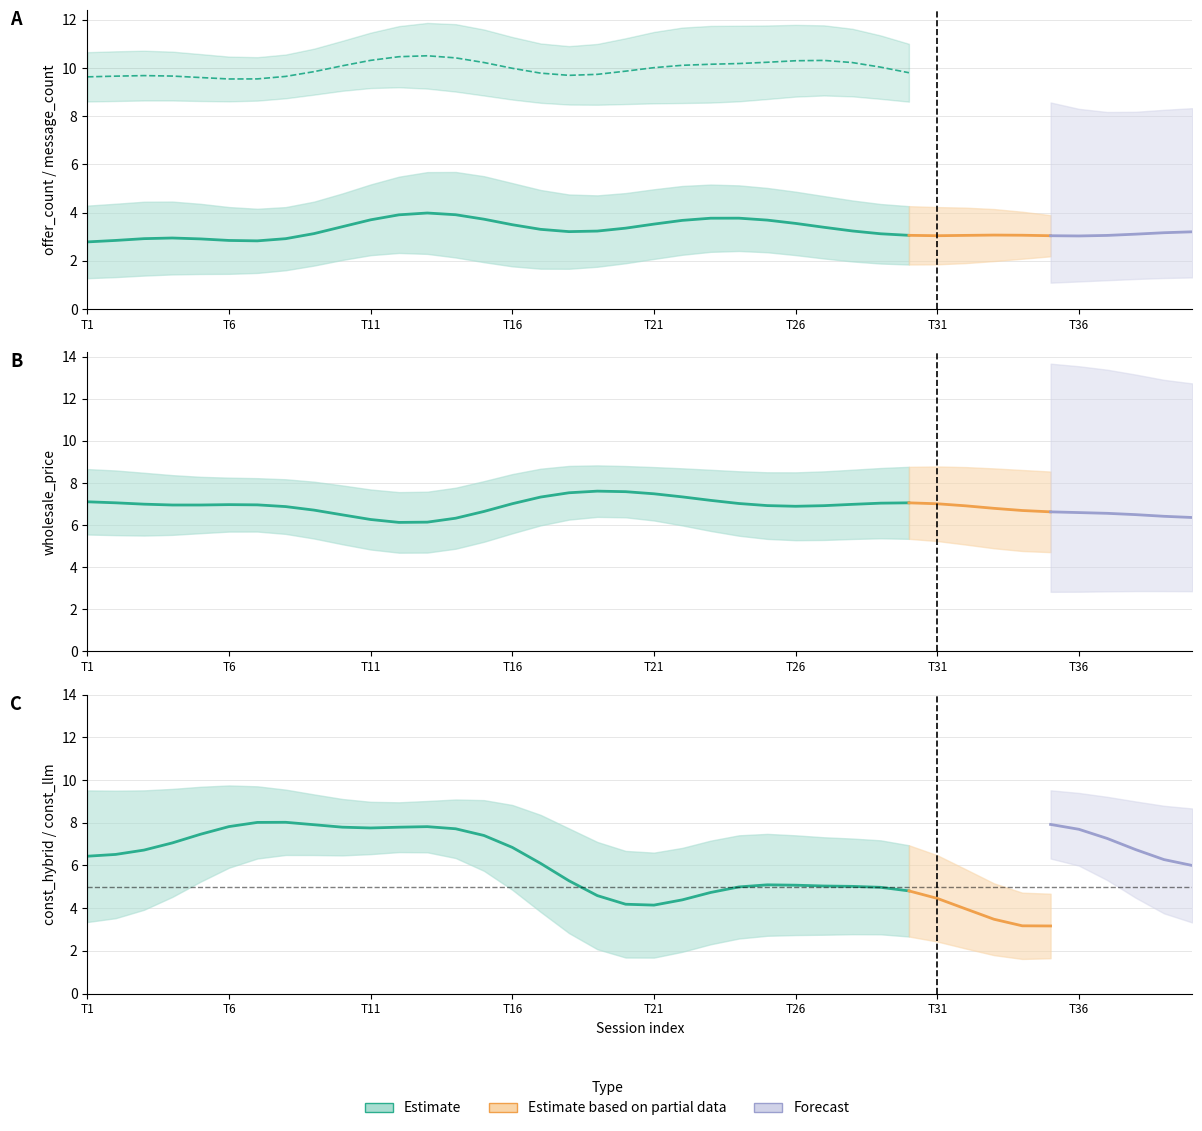

What is the minimum value for message_count?

9.5